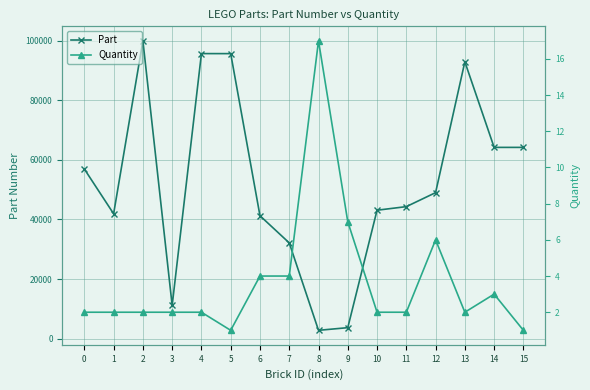

What is the average value of the Part series?

52416